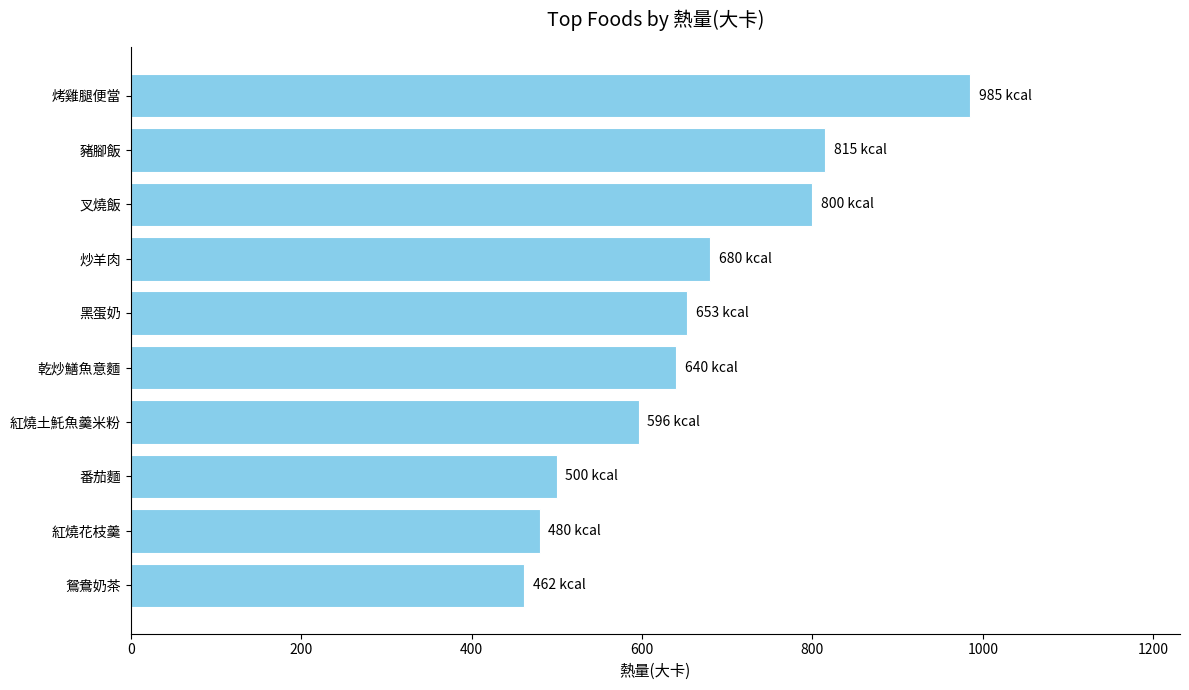

Rank the categories by value from lowest to highest.

鴛鴦奶茶, 紅燒花枝羹, 番茄麵, 紅燒土魠魚羹米粉, 乾炒鱔魚意麵, 黑蛋奶, 炒羊肉, 叉燒飯, 豬腳飯, 烤雞腿便當